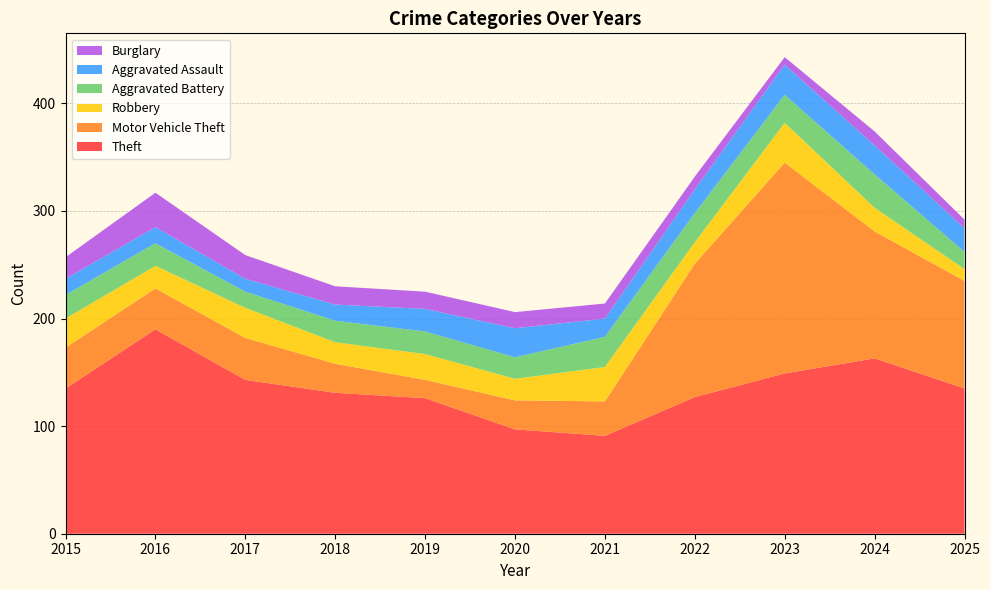

Reading left to right, what are all the values shown in this chart?

Theft: 135	190	143	131	126	97	91	127	149	163	135
Motor Vehicle Theft: 38	38	39	27	17	27	32	124	196	118	100
Robbery: 27	21	28	20	24	20	32	20	37	22	11
Aggravated Battery: 22	21	15	20	21	20	28	27	26	31	16
Aggravated Assault: 15	15	12	15	21	27	17	22	28	27	22
Burglary: 20	32	22	17	16	15	14	12	7	13	8